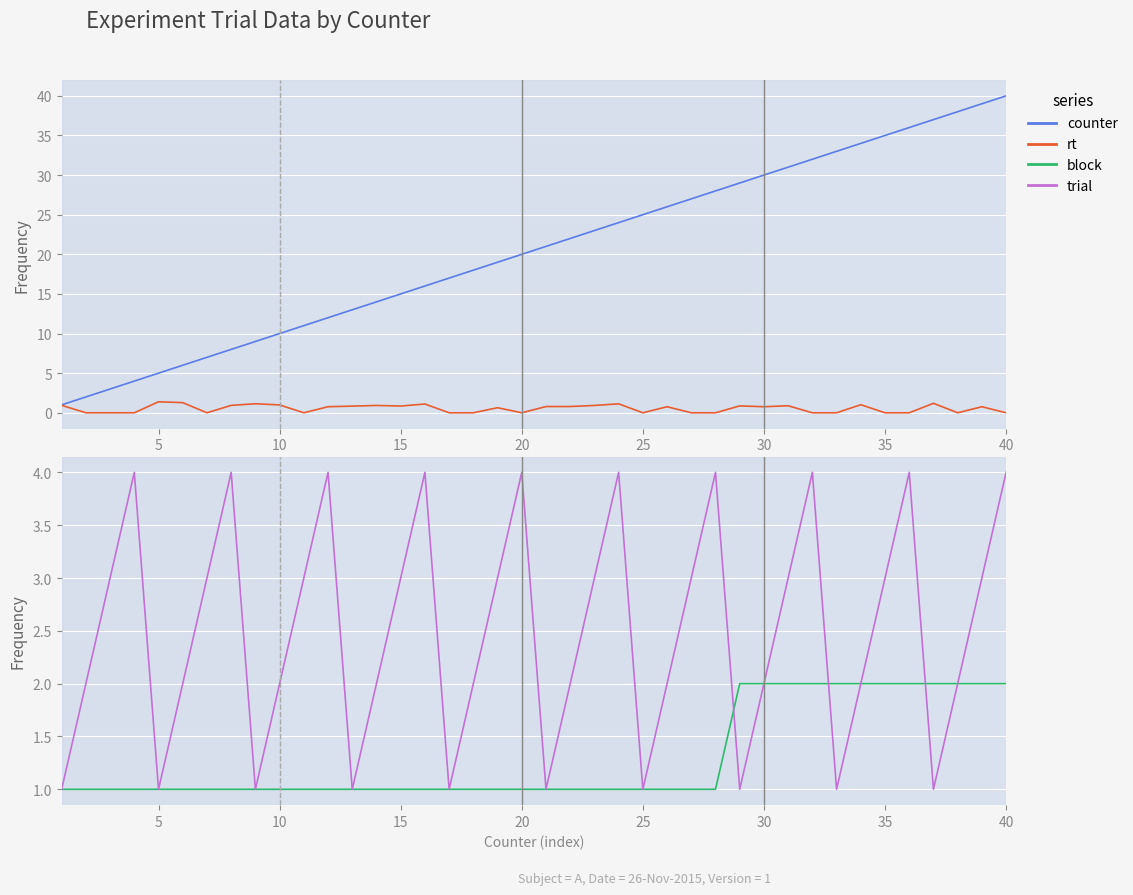

What is the greatest value displayed?

40.0